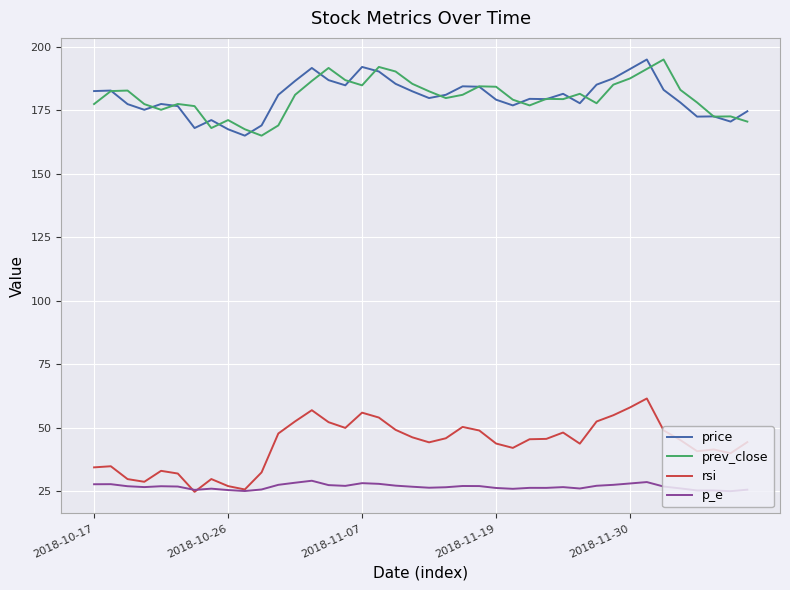

True or false: p_e and price intersect in this chart.

False